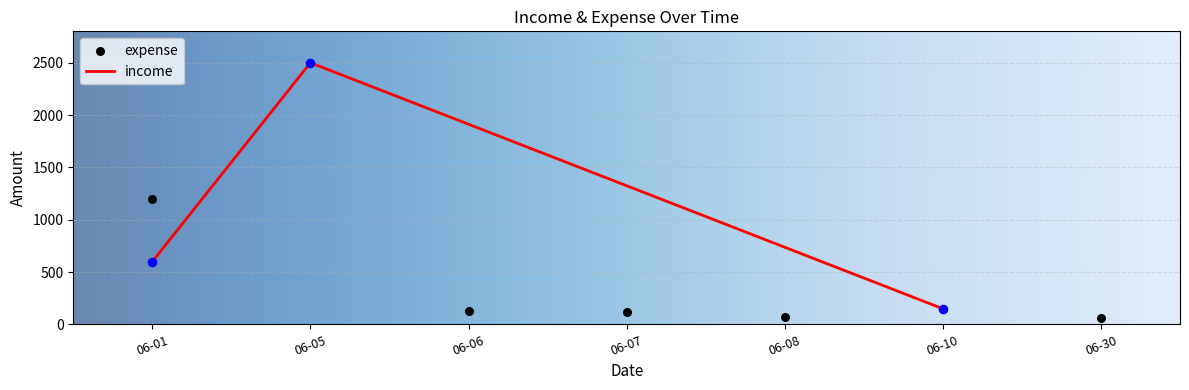

What is the change in value from 06-05 to 06-06?

-2350